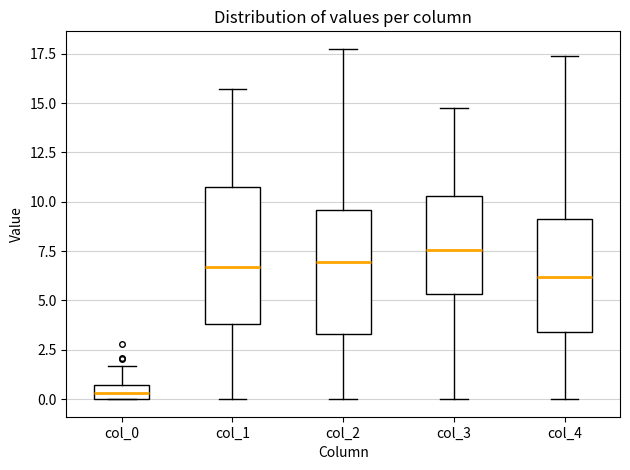

Which box is the tallest, from its lower edge to its upper edge?

col_1